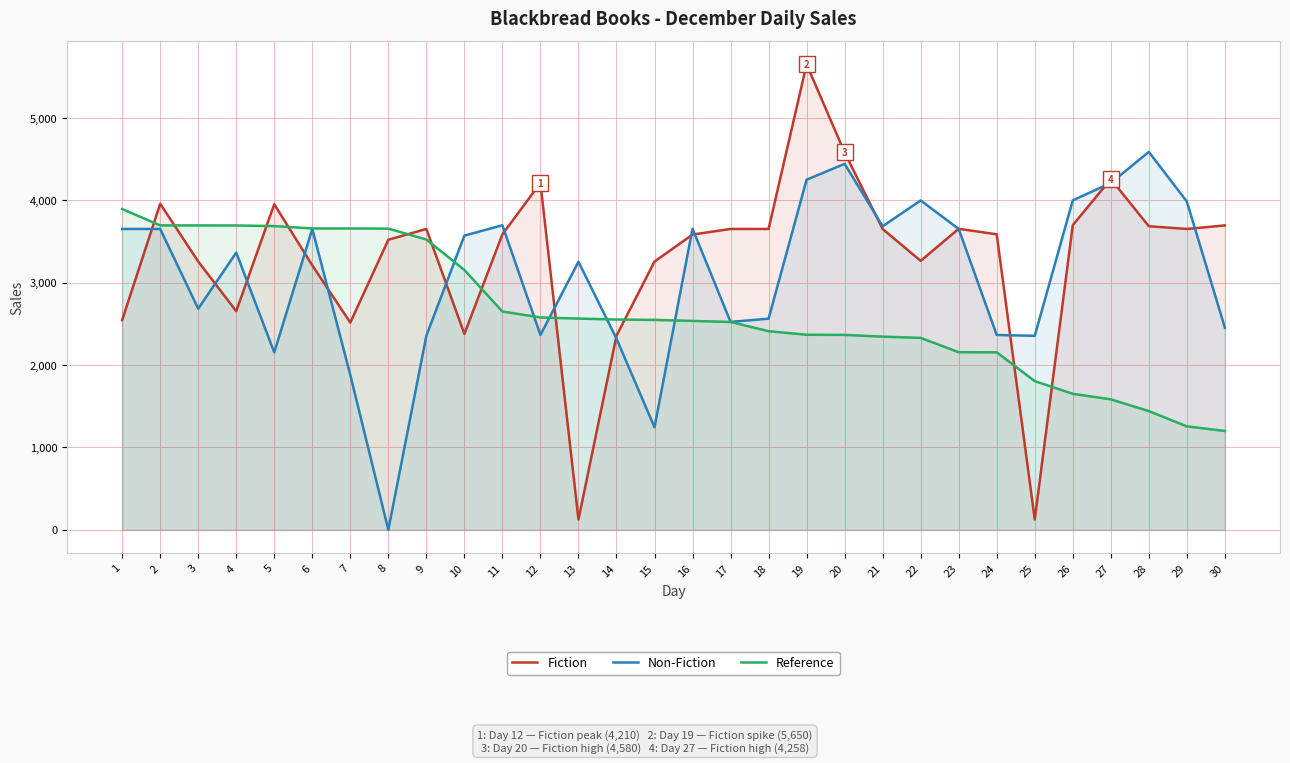

How many series are shown in this chart?

3